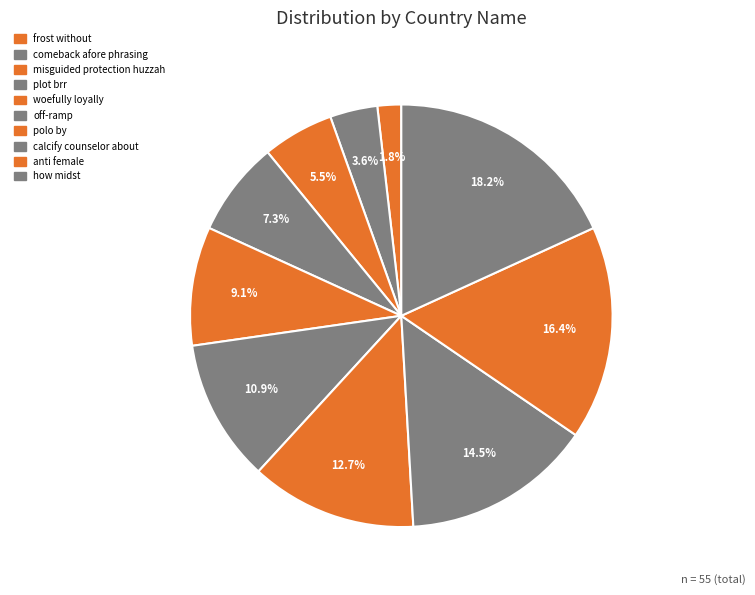

Do comeback afore phrasing and off-ramp together represent more than half of the pie?

No